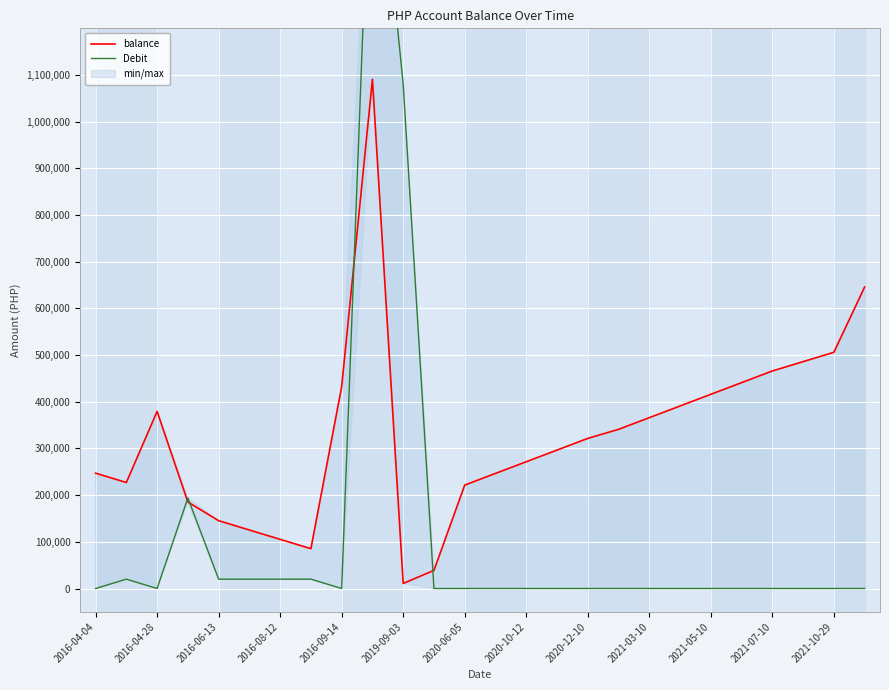

What is the difference between the maximum and minimum values in the Debit series?

1740000.0